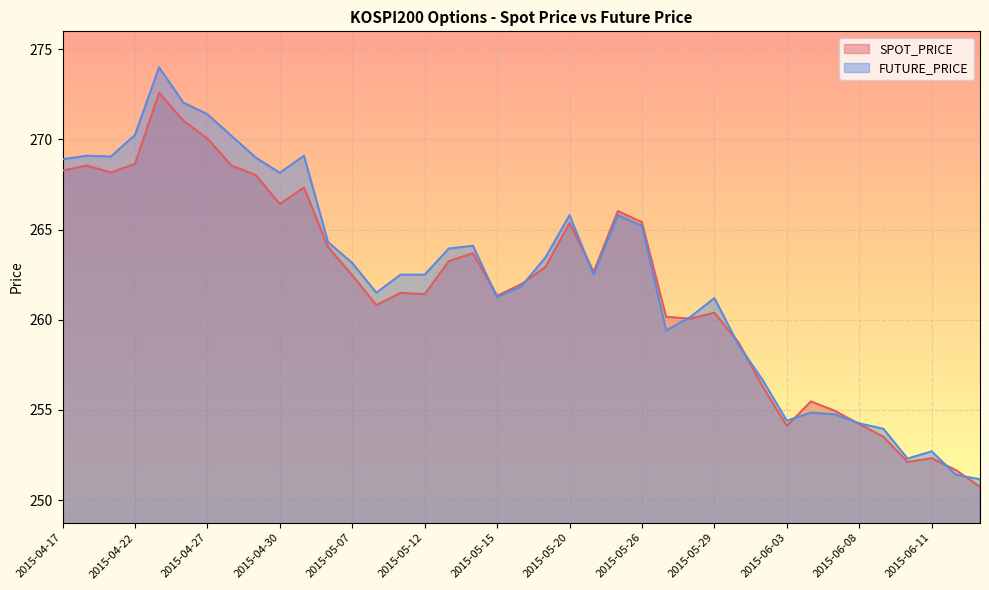

What is the average value of the FUTURE_PRICE series?

262.4